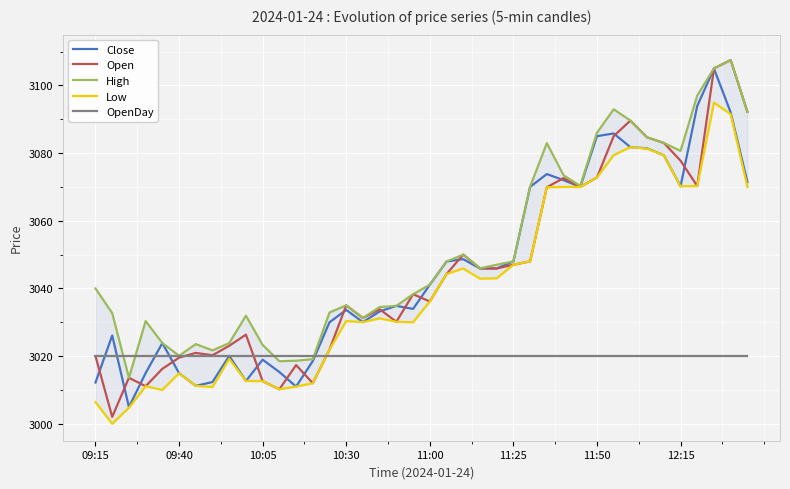

True or false: Open has a value of 4038.3 at 10:05.

False